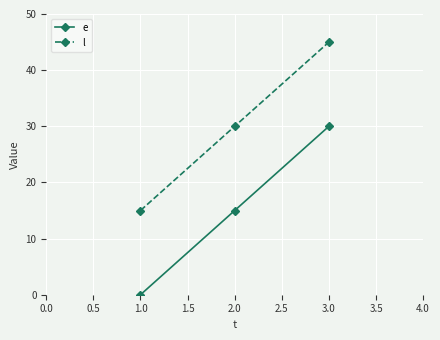

What is the value of the l point at the 3rd from the left?

45